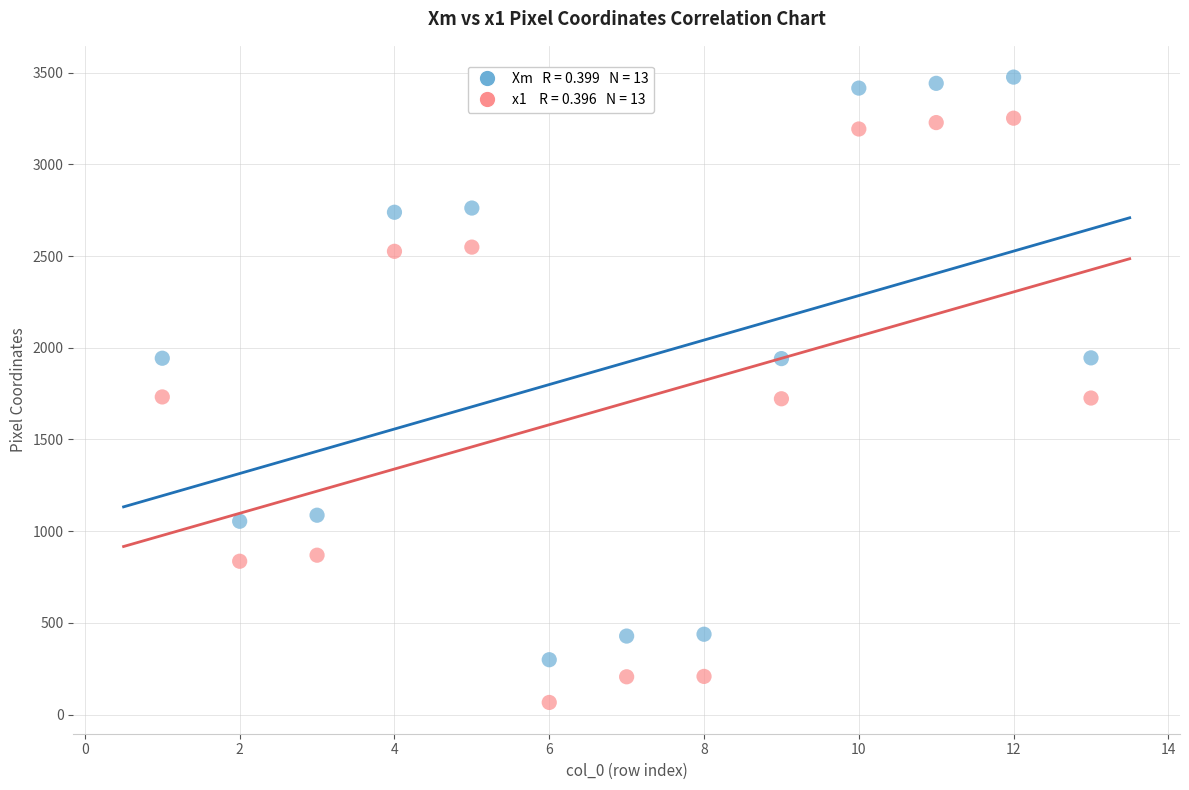

Across all data points, what is the range of Y values (max minus min)?

3410